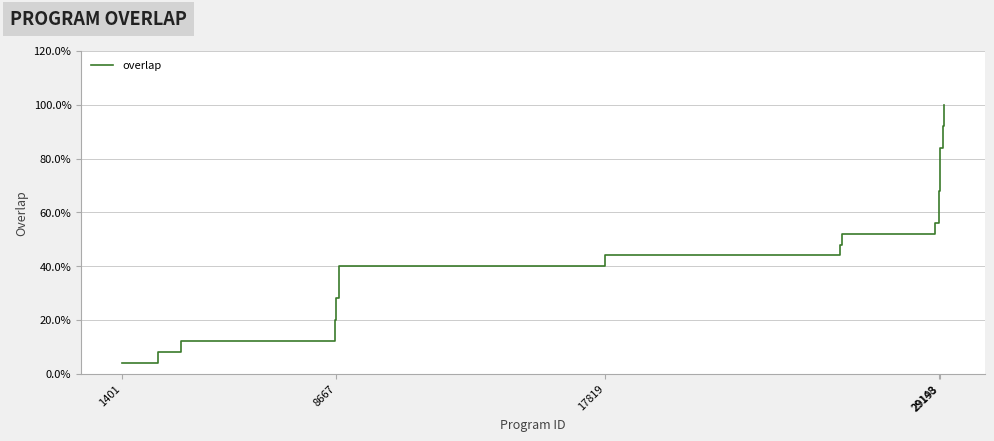

What is the difference between the maximum and minimum values?

96.0